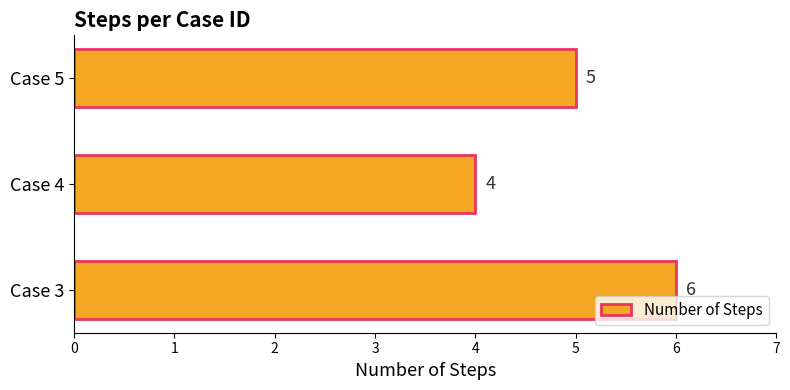

What is the minimum value shown in the chart?

4